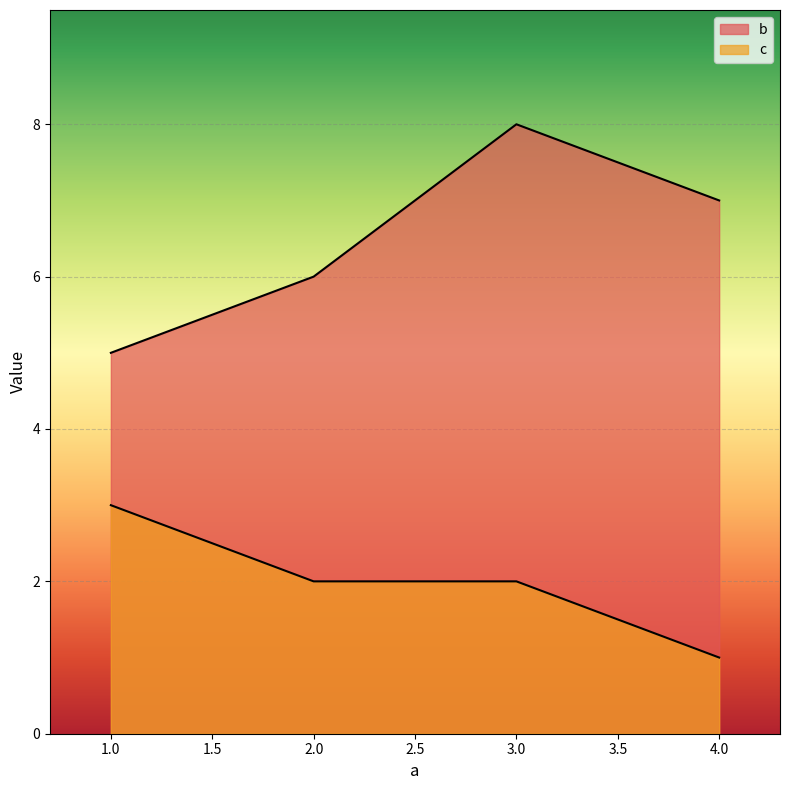

How many values in the c series are below 2?

1